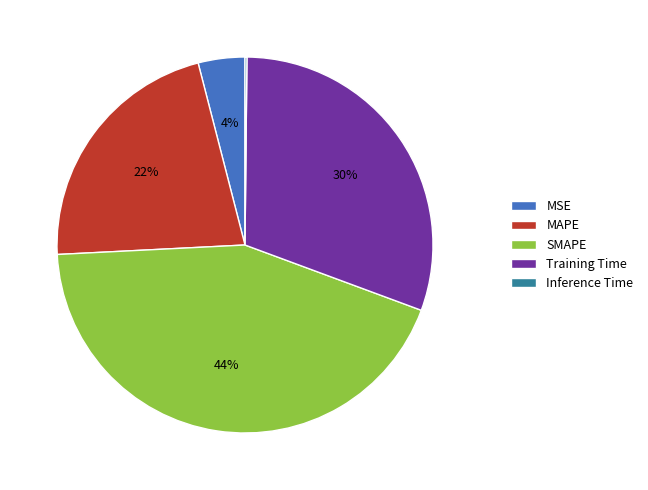

To the nearest percent, what percentage of the pie is MAPE?

22%